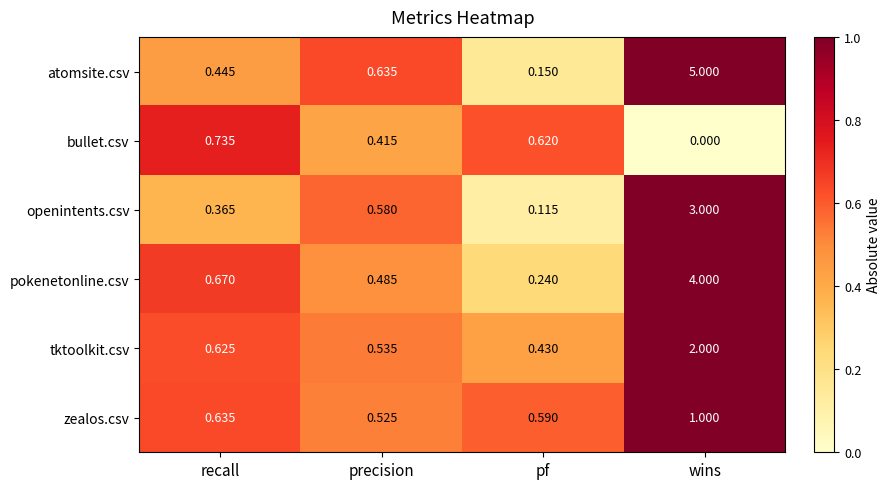

What is the maximum value shown in the chart?

5.0